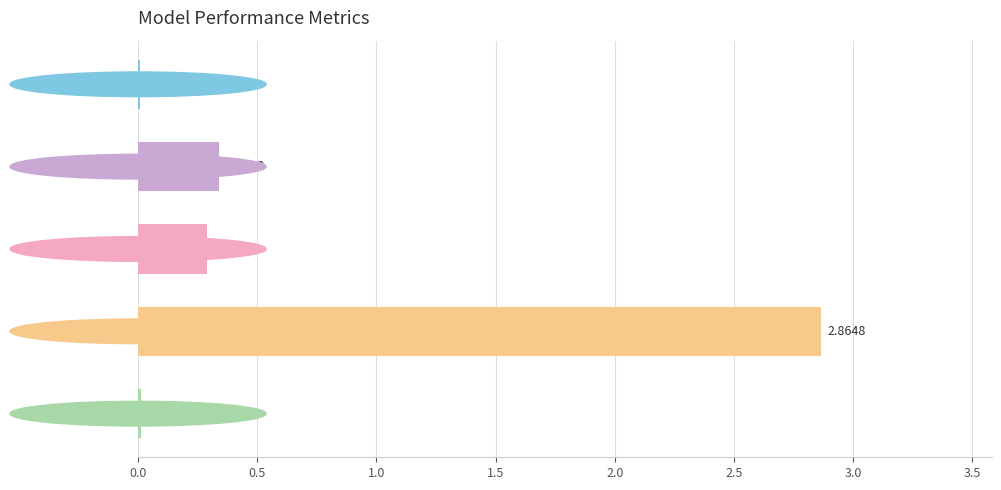

Which label corresponds to the largest value in the chart?

Training Time